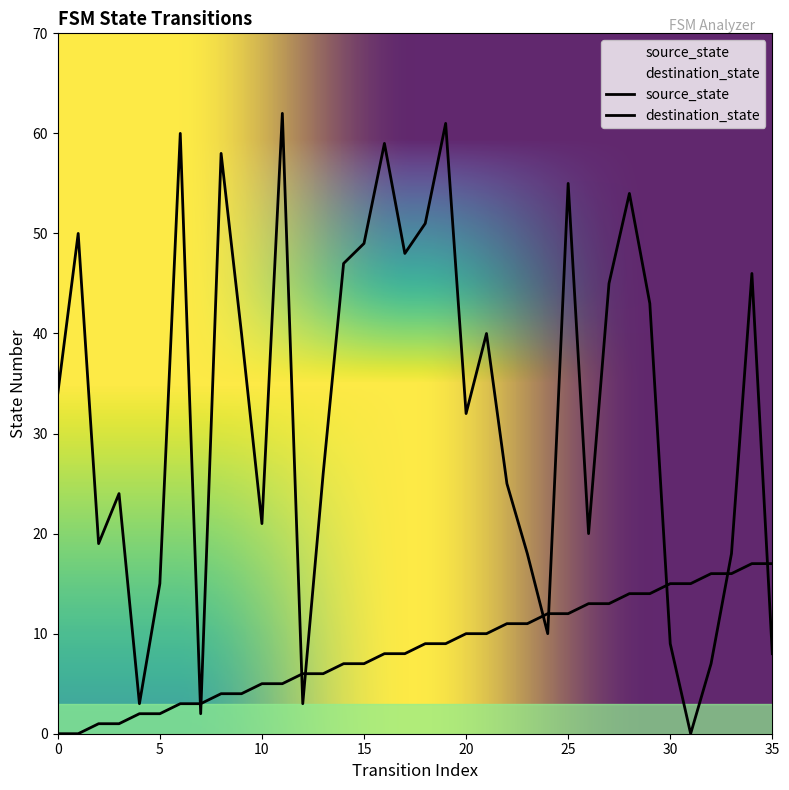

What is the difference between the highest and lowest values at 30?

6